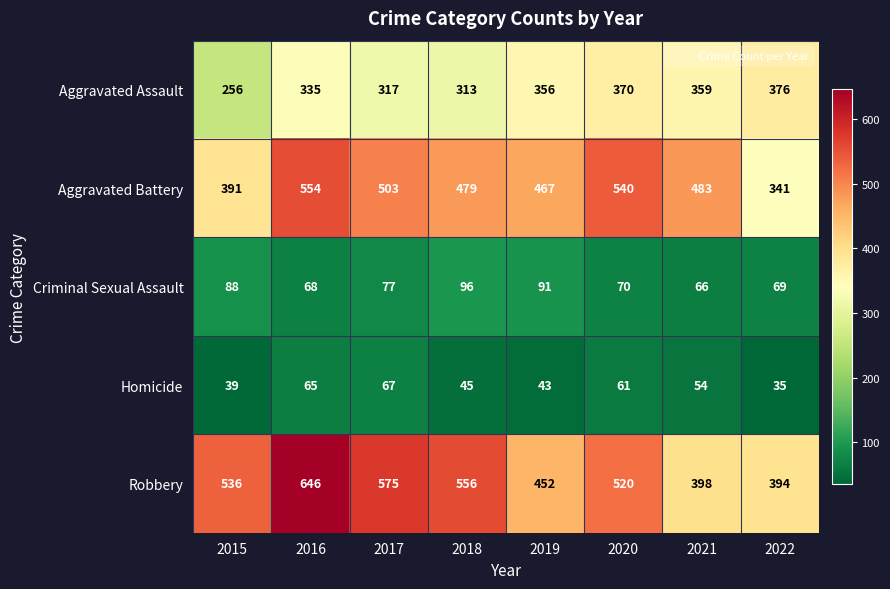

True or false: Criminal Sexual Assault has a value of 68 at 2016.

True